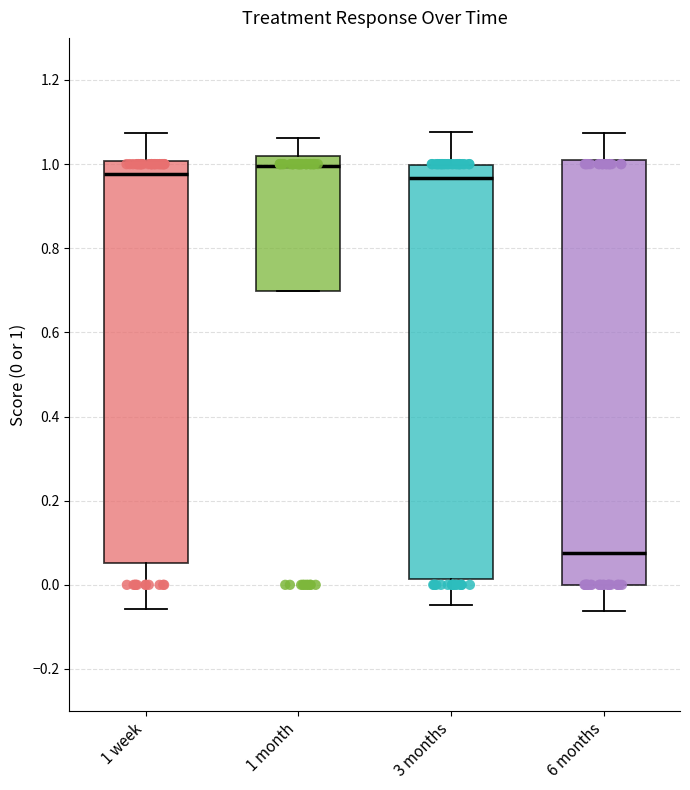

Where is the upper edge of the box for 1 week on the y-axis? The values are not printed on the chart, so give them approximately, as read against the axis.

1.00